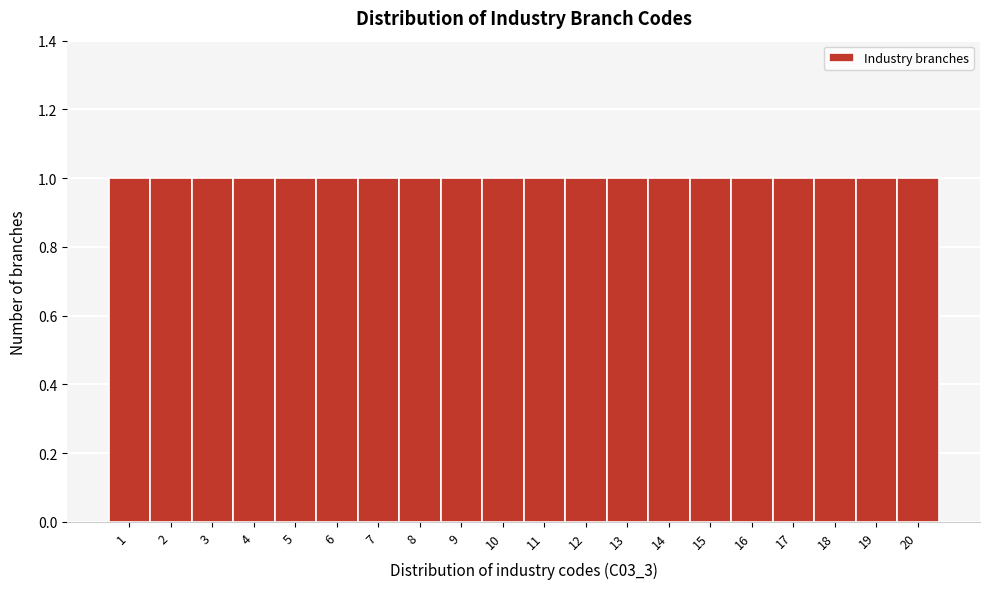

How tall is the bar that spans 10.5 to 11.5 on the x-axis? The values are not printed on the chart, so give them approximately, as read against the axis.

1